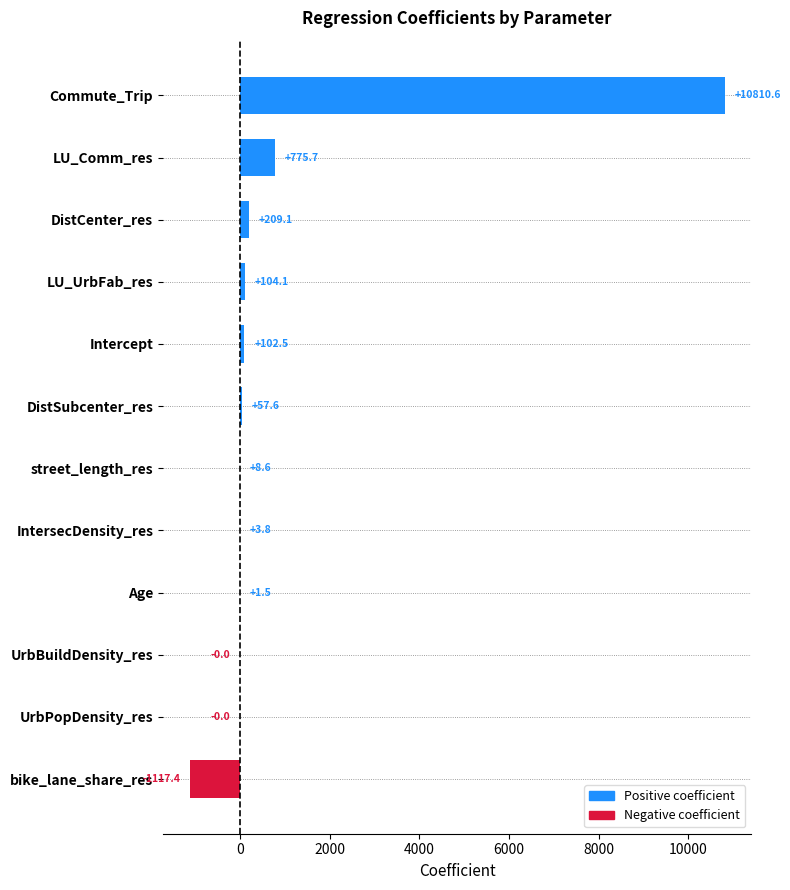

What is the change in value from Age to DistCenter_res?

+207.6